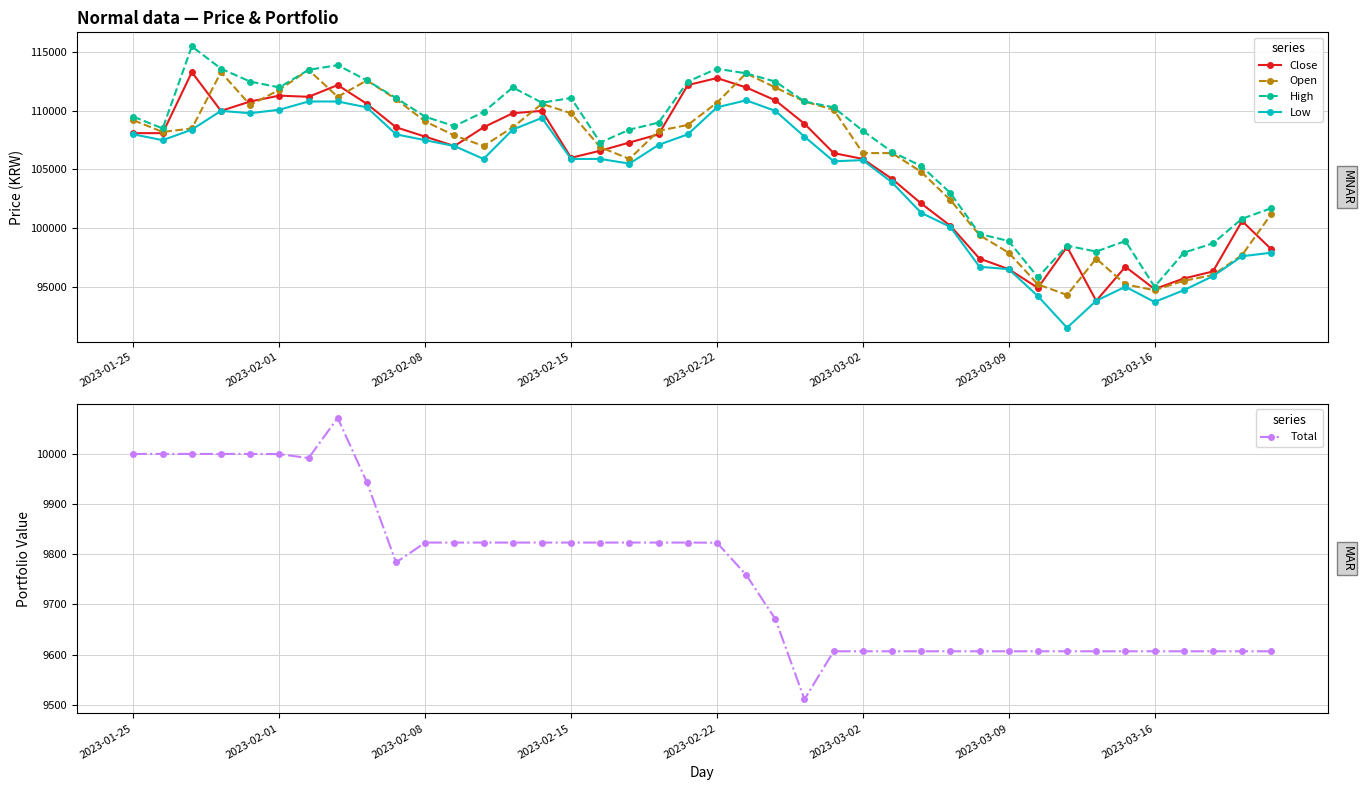

True or false: Low and High cross at least once.

False